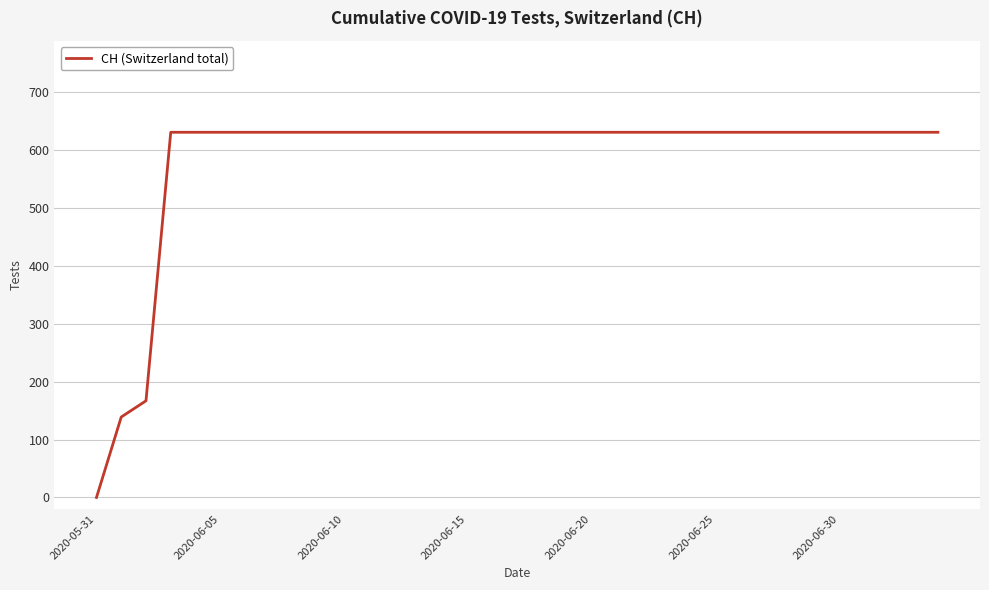

How many series are shown in this chart?

1